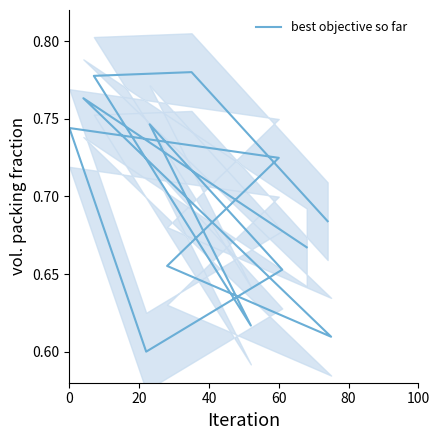

What position from the left is 60?

9